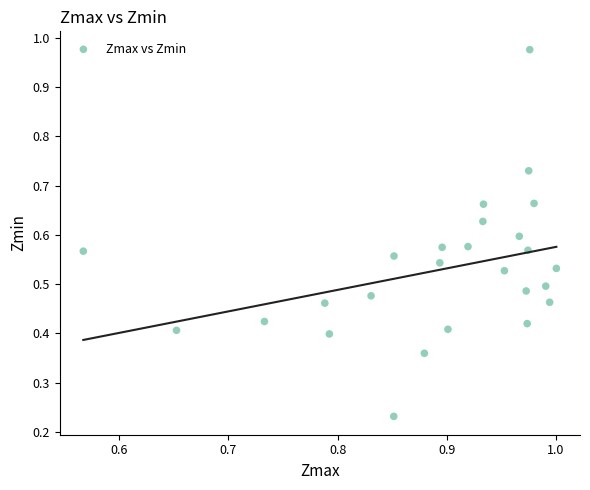

Count the number of points in this scatter plot.

26